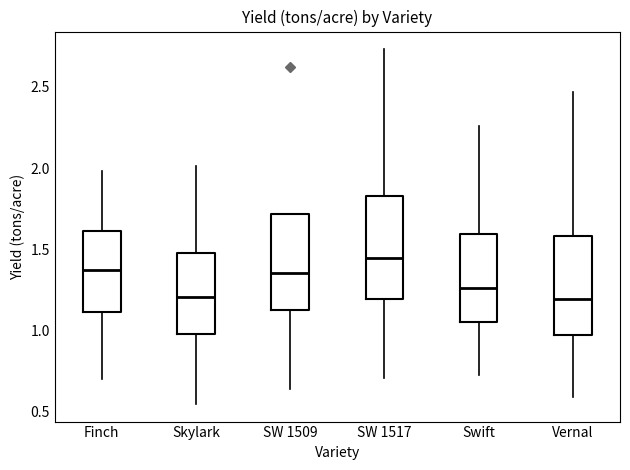

Reading left to right, read every box against the y-axis: the position of its median line, the range the box covers, and the ends of its whiskers. The values are not printed on the chart, so give them approximately, as read against the axis.

Finch: median 1.35, box 1.10 to 1.60, whiskers 0.70 to 2.00
Skylark: median 1.20, box 1.00 to 1.50, whiskers 0.55 to 2.00
SW 1509: median 1.35, box 1.15 to 1.70, whiskers 0.65 to 1.70
SW 1517: median 1.45, box 1.20 to 1.85, whiskers 0.70 to 2.75
Swift: median 1.25, box 1.05 to 1.60, whiskers 0.75 to 2.25
Vernal: median 1.20, box 0.95 to 1.60, whiskers 0.60 to 2.45